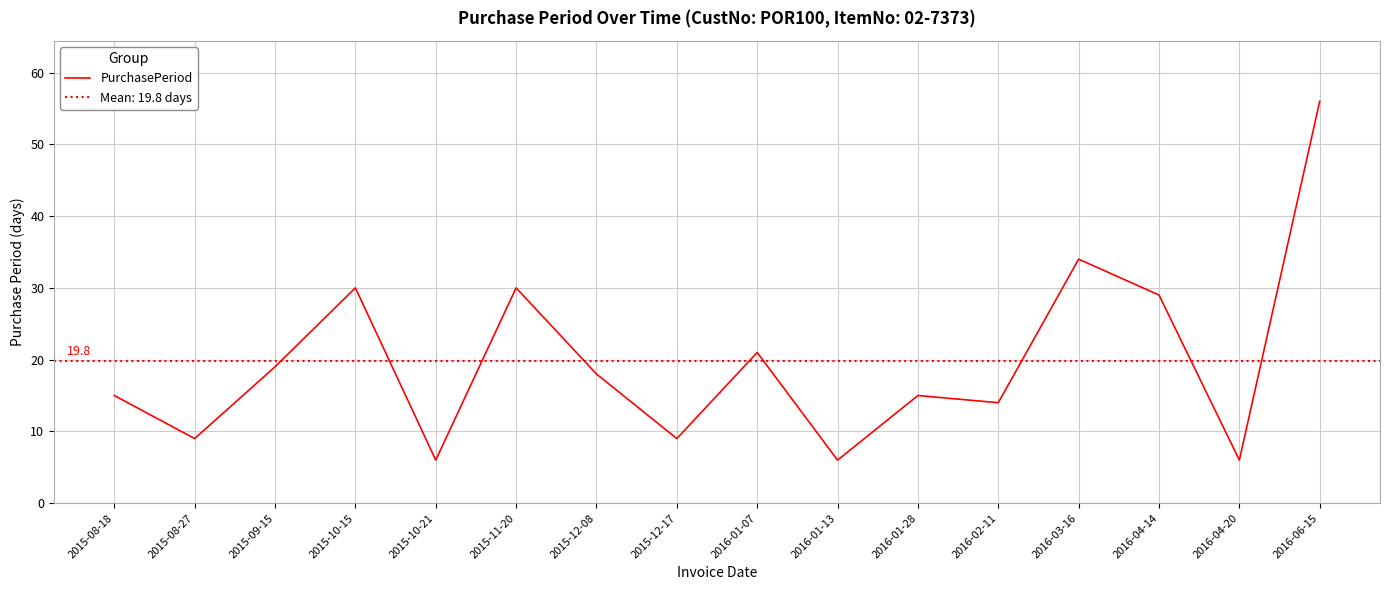

Reading left to right, transcribe all the data shown in this chart.

2015-08-18=15	2015-08-27=9	2015-09-15=19	2015-10-15=30	2015-10-21=6	2015-11-20=30	2015-12-08=18	2015-12-17=9	2016-01-07=21	2016-01-13=6	2016-01-28=15	2016-02-11=14	2016-03-16=34	2016-04-14=29	2016-04-20=6	2016-06-15=56